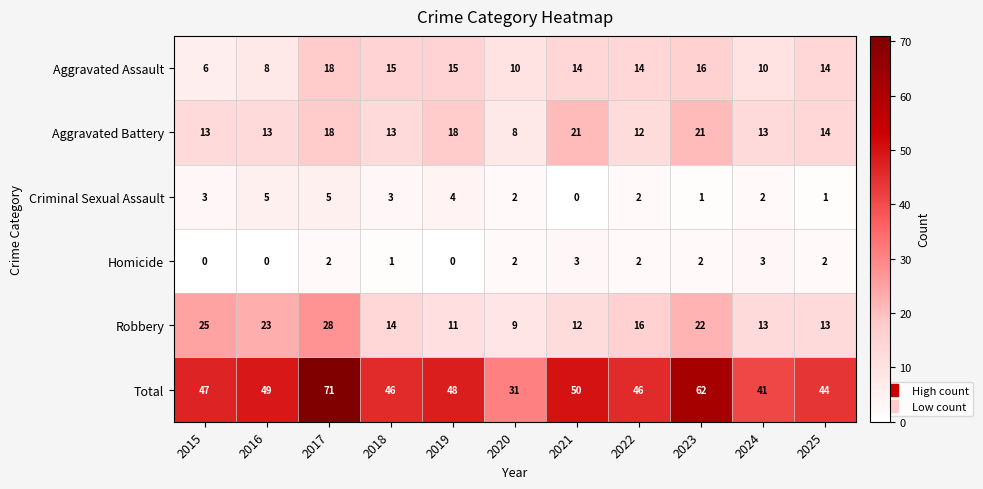

The Robbery series shows 14 at 2018. True or false?

True